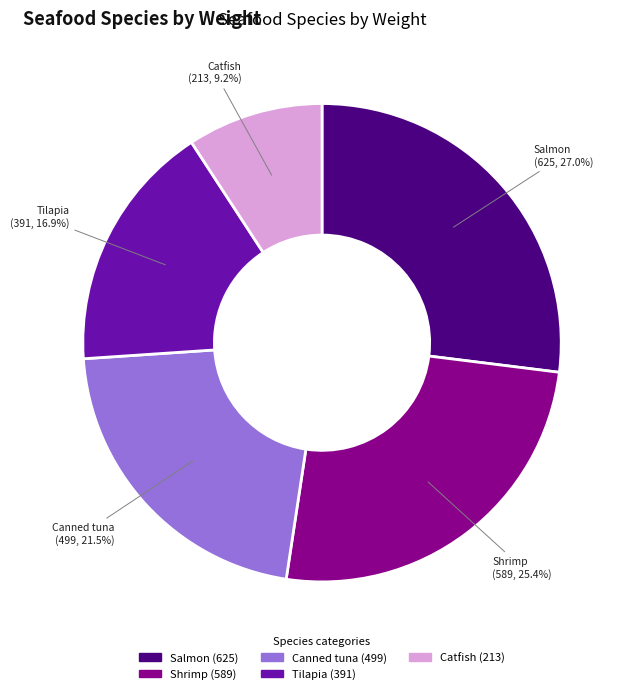

Approximately how many times larger is the value at Shrimp compared to Tilapia?

1.5